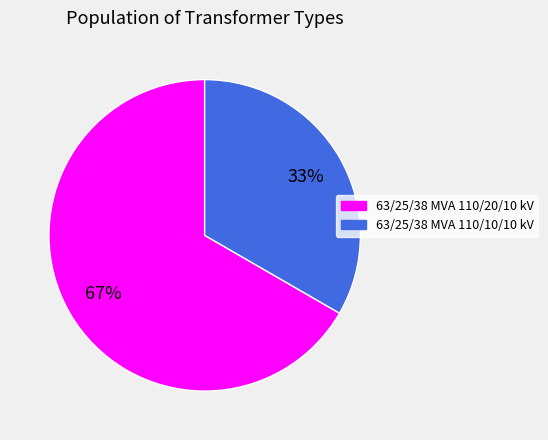

What is the ratio of the value at 63/25/38 MVA 110/10/10 kV to the value at 63/25/38 MVA 110/20/10 kV?

0.5